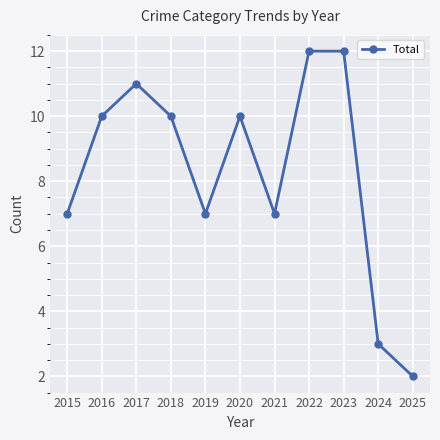

Reading right to left, what are all the values shown in this chart?

2	3	12	12	7	10	7	10	11	10	7